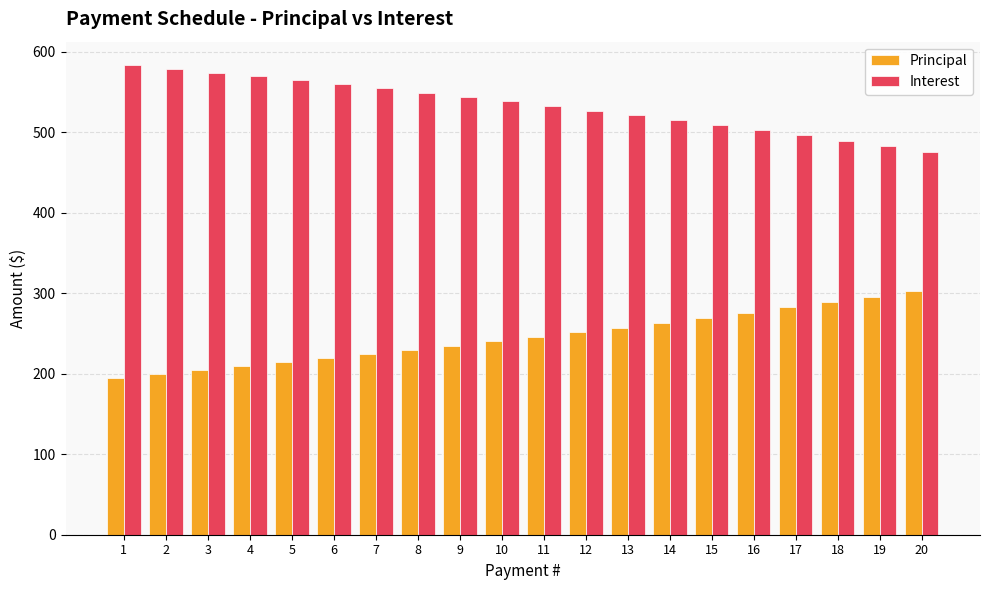

What is the spread (max minus min) of values at 2?

378.9